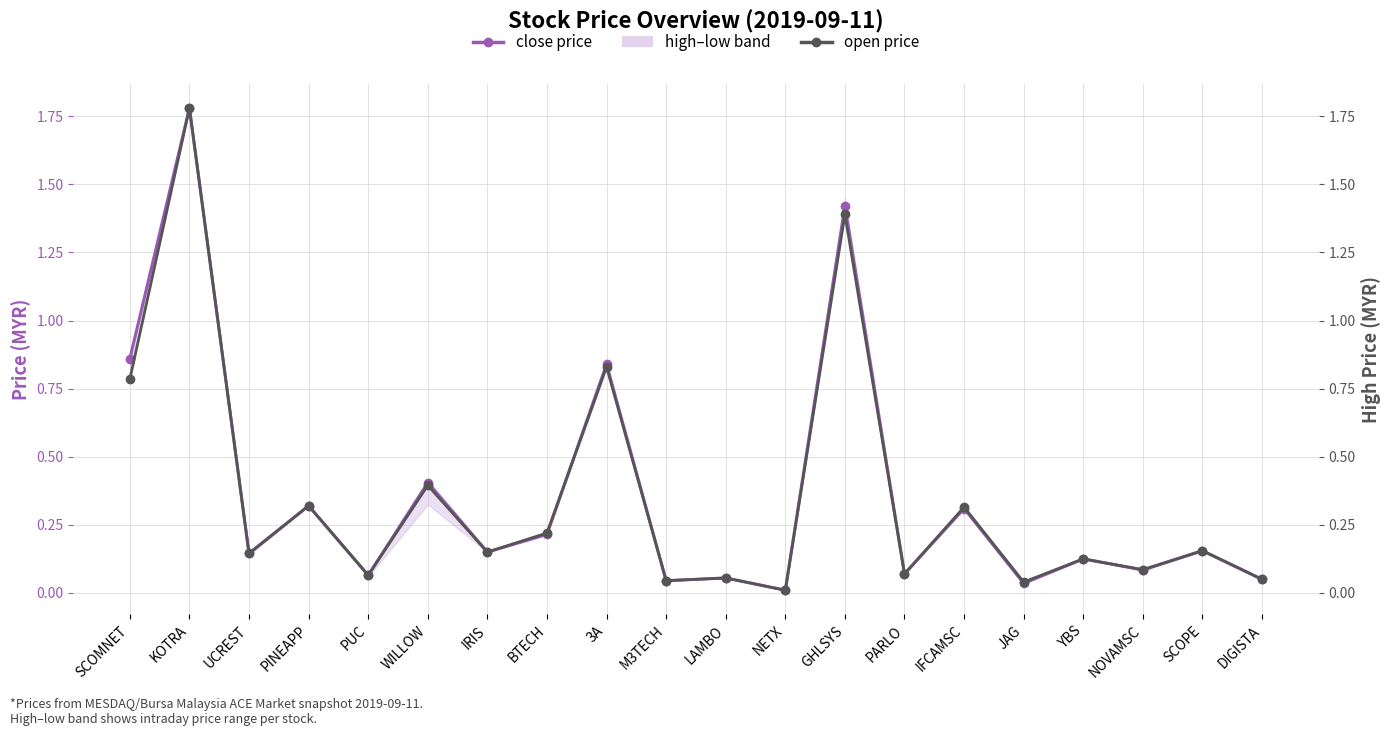

Reading left to right, transcribe all the data shown in this chart.

close price: SCOMNET=0.9	KOTRA=1.8	UCREST=0.1	PINEAPP=0.3	PUC=0.1	WILLOW=0.4	IRIS=0.1	BTECH=0.2	3A=0.8	M3TECH=0.0	LAMBO=0.1	NETX=0.0	GHLSYS=1.4	PARLO=0.1	IFCAMSC=0.3	JAG=0.0	YBS=0.1	NOVAMSC=0.1	SCOPE=0.2	DIGISTA=0.1
open price: SCOMNET=0.8	KOTRA=1.8	UCREST=0.1	PINEAPP=0.3	PUC=0.1	WILLOW=0.4	IRIS=0.1	BTECH=0.2	3A=0.8	M3TECH=0.0	LAMBO=0.1	NETX=0.0	GHLSYS=1.4	PARLO=0.1	IFCAMSC=0.3	JAG=0.0	YBS=0.1	NOVAMSC=0.1	SCOPE=0.2	DIGISTA=0.1